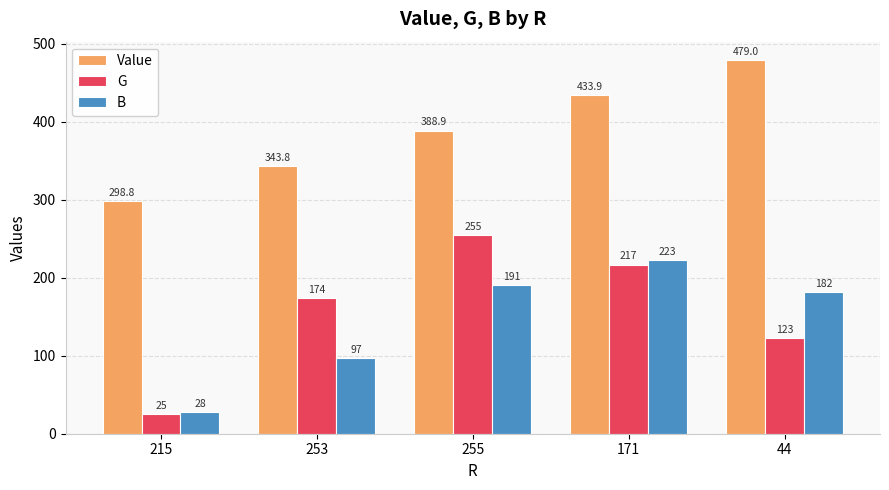

True or false: B has a value of 223.0 at 171.

True